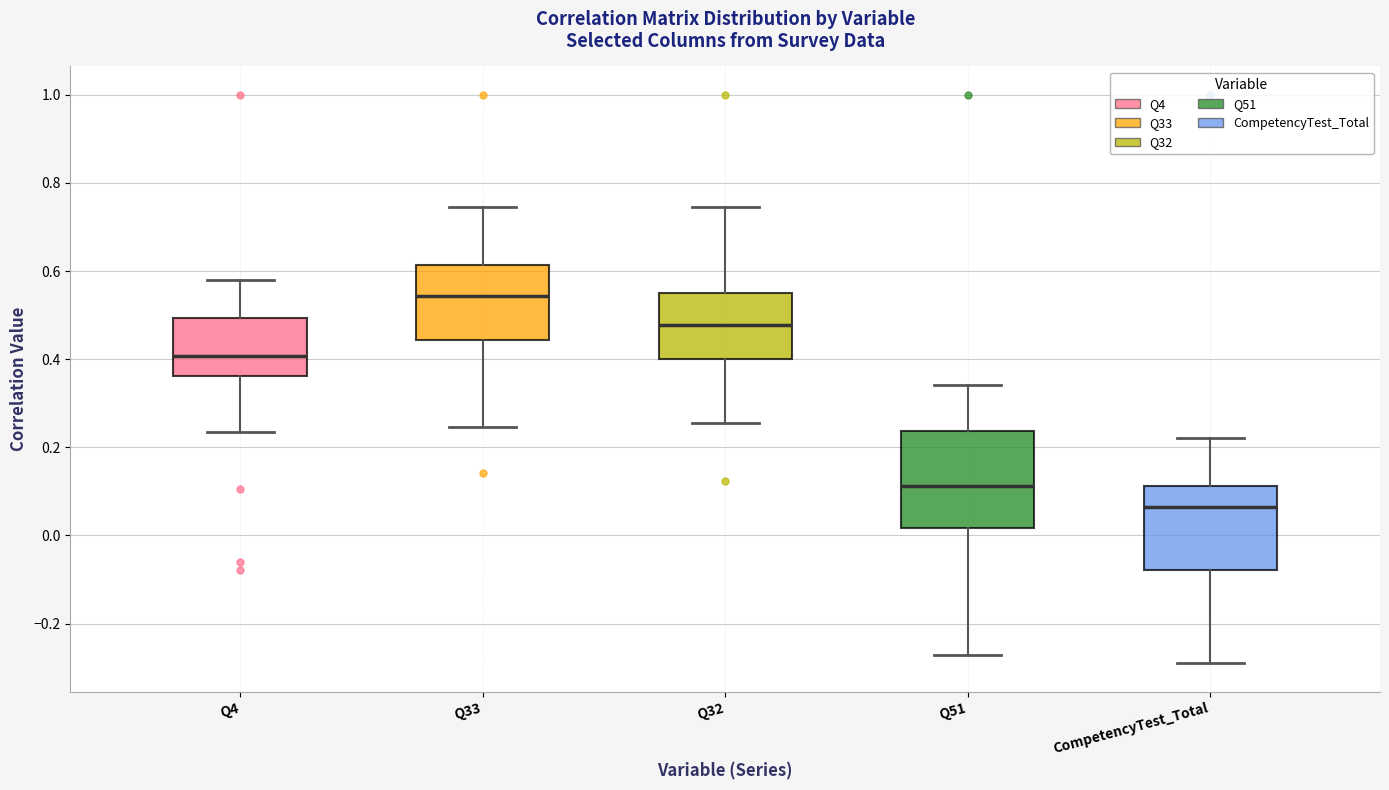

Which box is the tallest, from its lower edge to its upper edge?

Q51